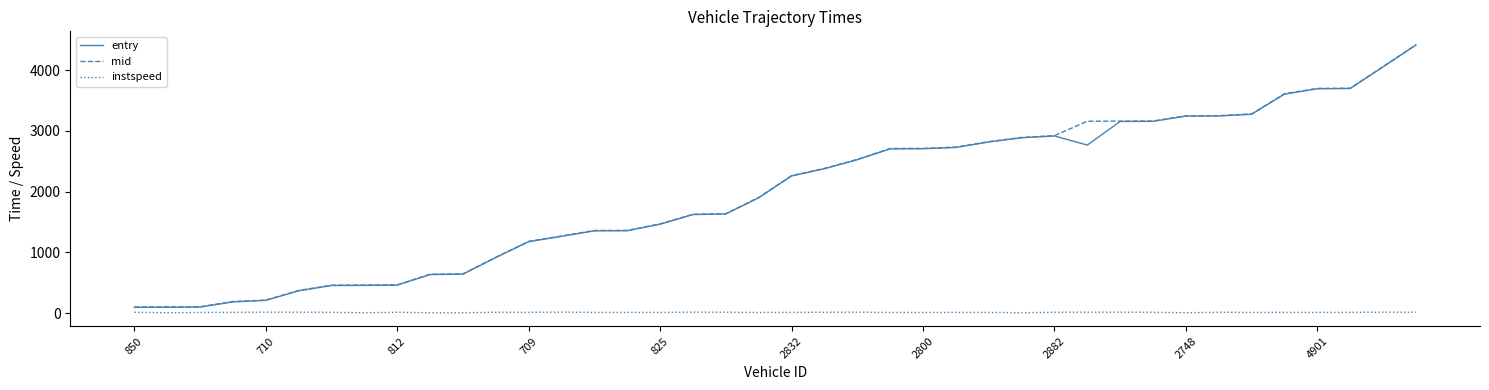

What is the greatest value displayed?

4419.5